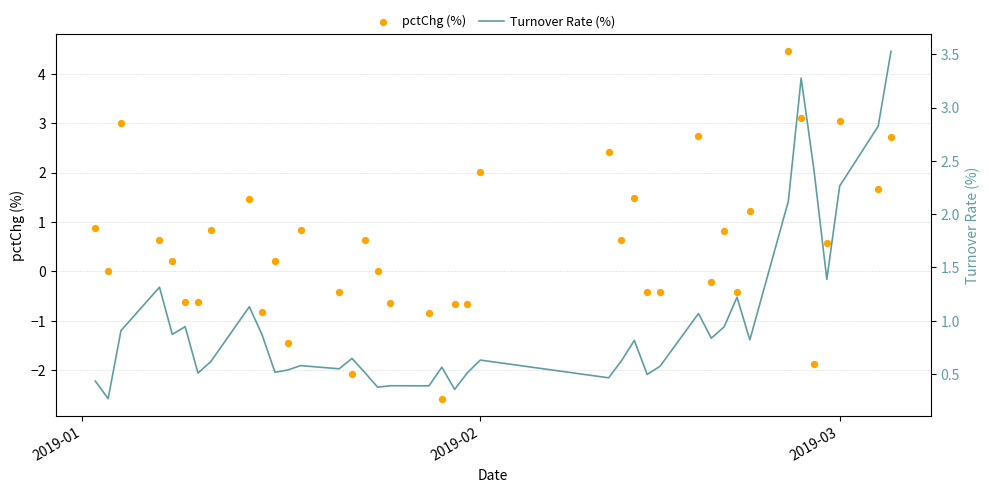

Is the value of Turnover Rate (%) at 36 greater than the value of pctChg (%) at 15?

Yes